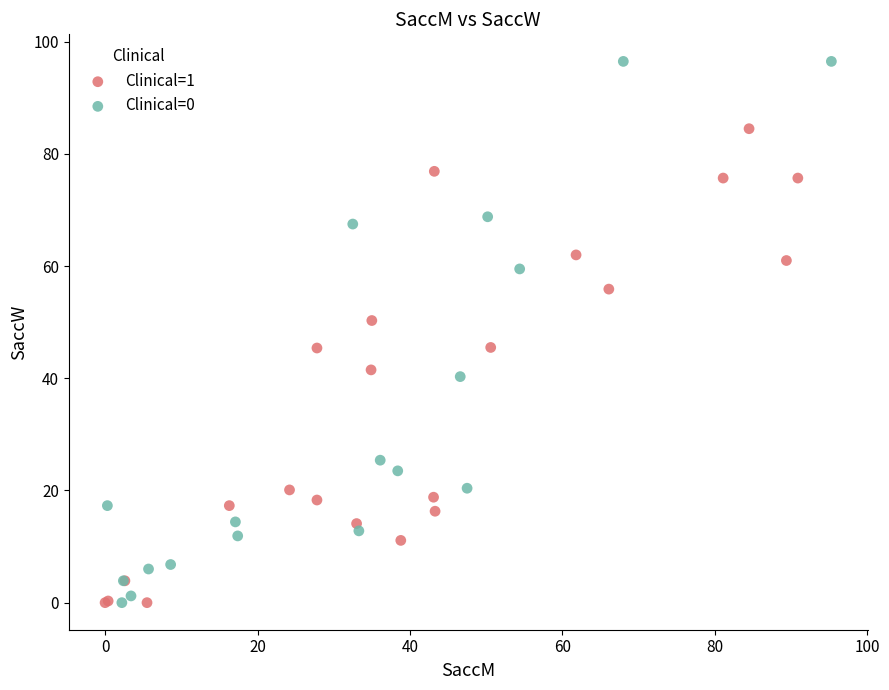

Which series reaches the maximum Y coordinate?

Clinical=0